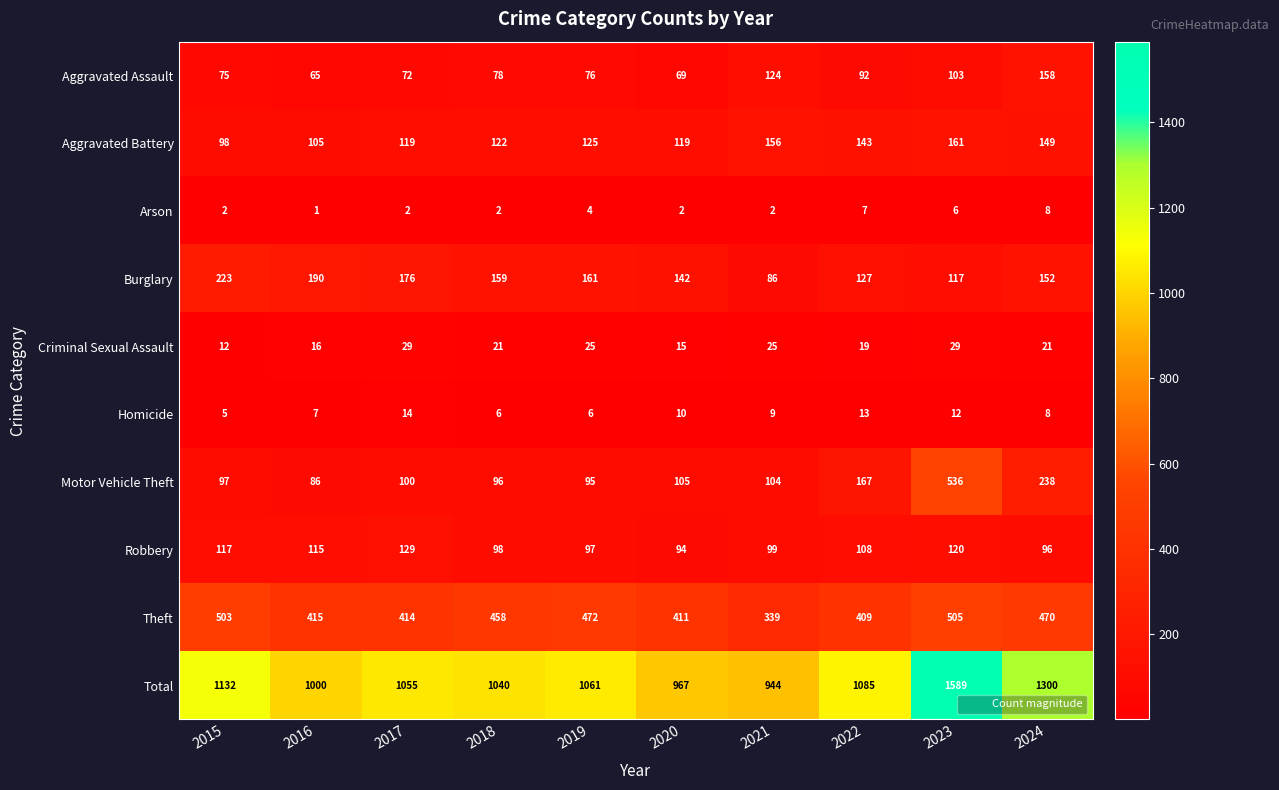

What is the sum of all Criminal Sexual Assault values?

212